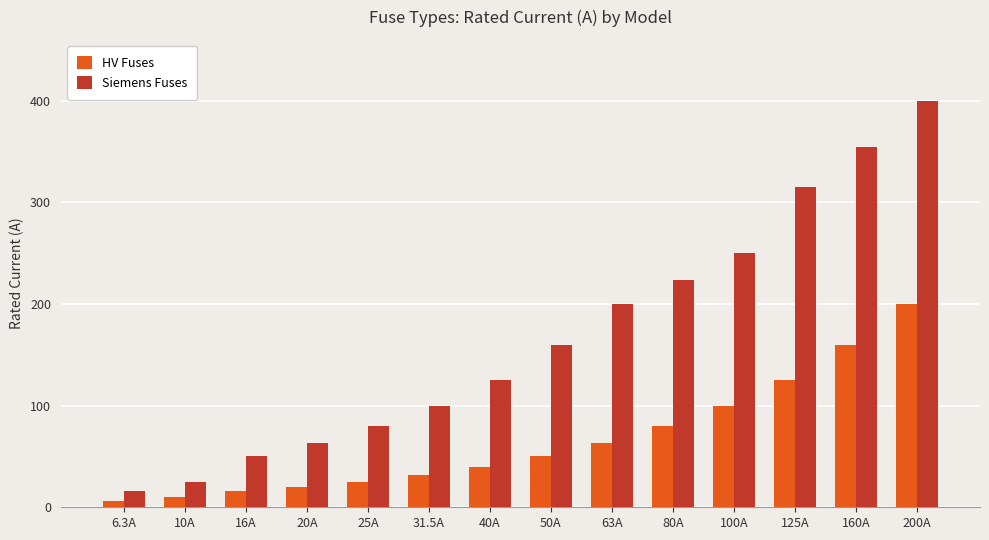

What are all the series names shown in the legend?

HV Fuses, Siemens Fuses